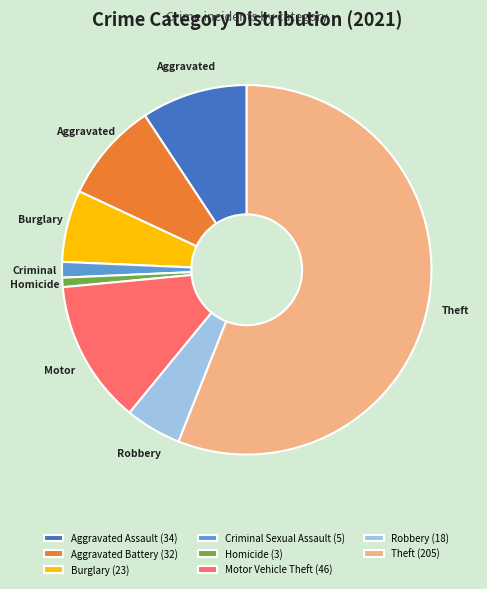

Rank the categories by value from highest to lowest.

Theft (205), Motor Vehicle Theft (46), Aggravated Assault (34), Aggravated Battery (32), Burglary (23), Robbery (18), Criminal Sexual Assault (5), Homicide (3)